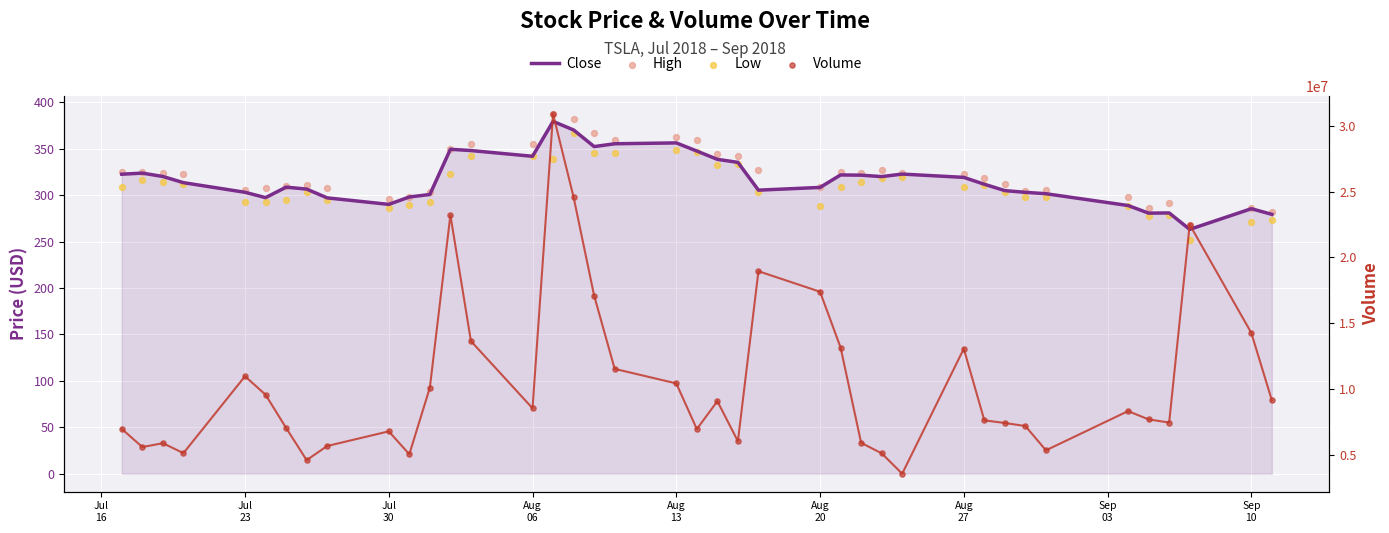

What are all the series names shown in the legend?

Close, High, Low, Volume